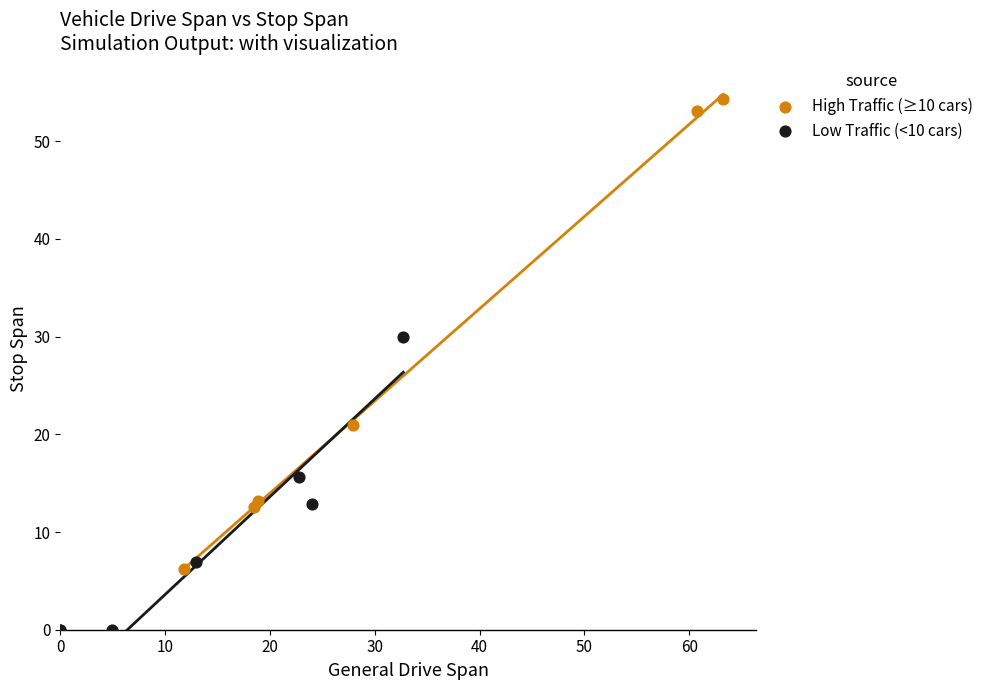

Which series reaches the maximum Y coordinate?

High Traffic (≥10 cars)